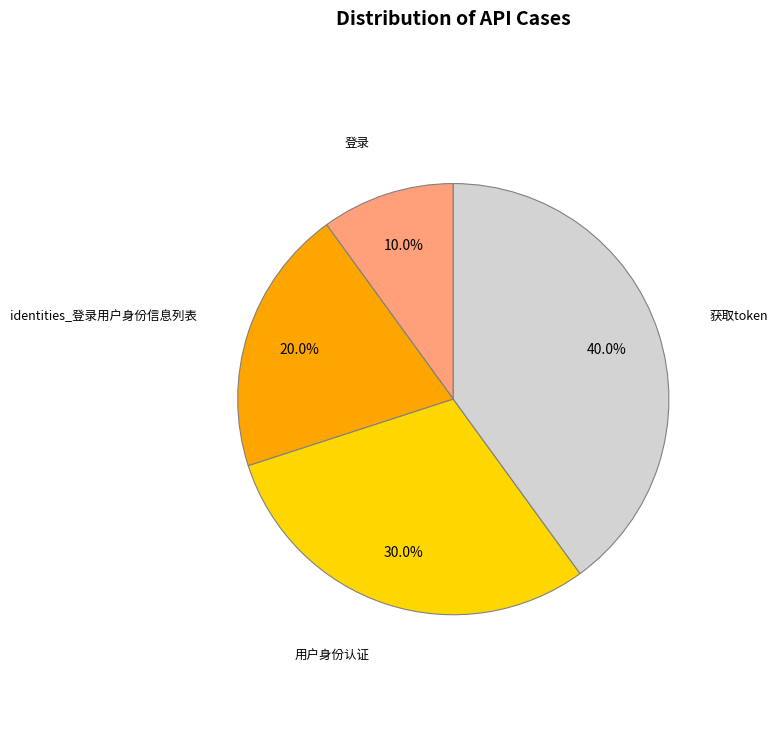

Which slice is the largest?

获取token